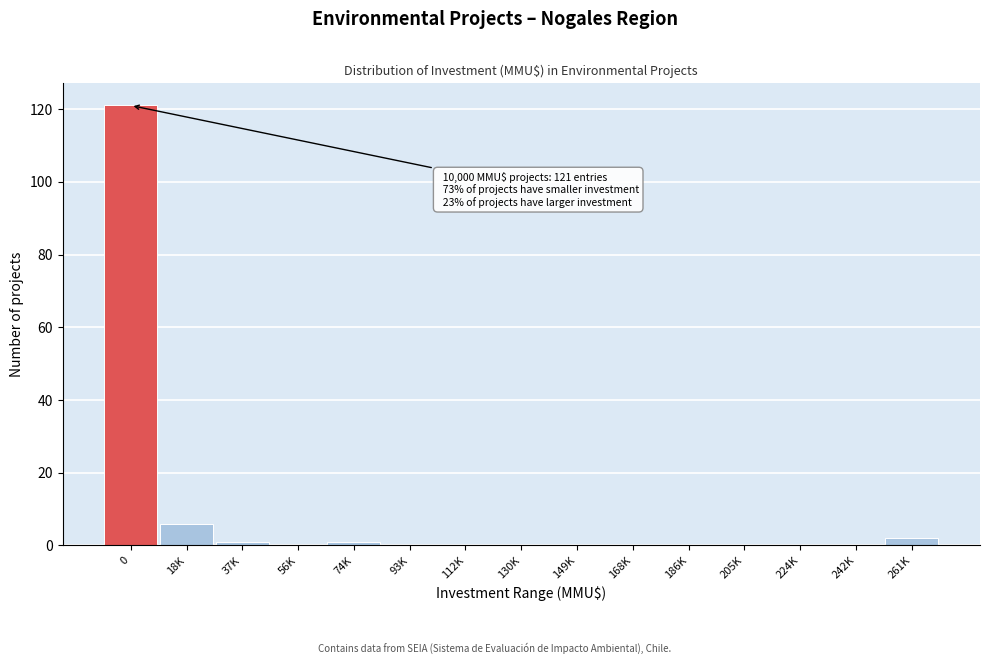

Reading left to right, what are all the values shown in this chart?

0=121	18K=6	37K=1	56K=0	74K=1	93K=0	112K=0	130K=0	149K=0	168K=0	186K=0	205K=0	224K=0	242K=0	261K=2